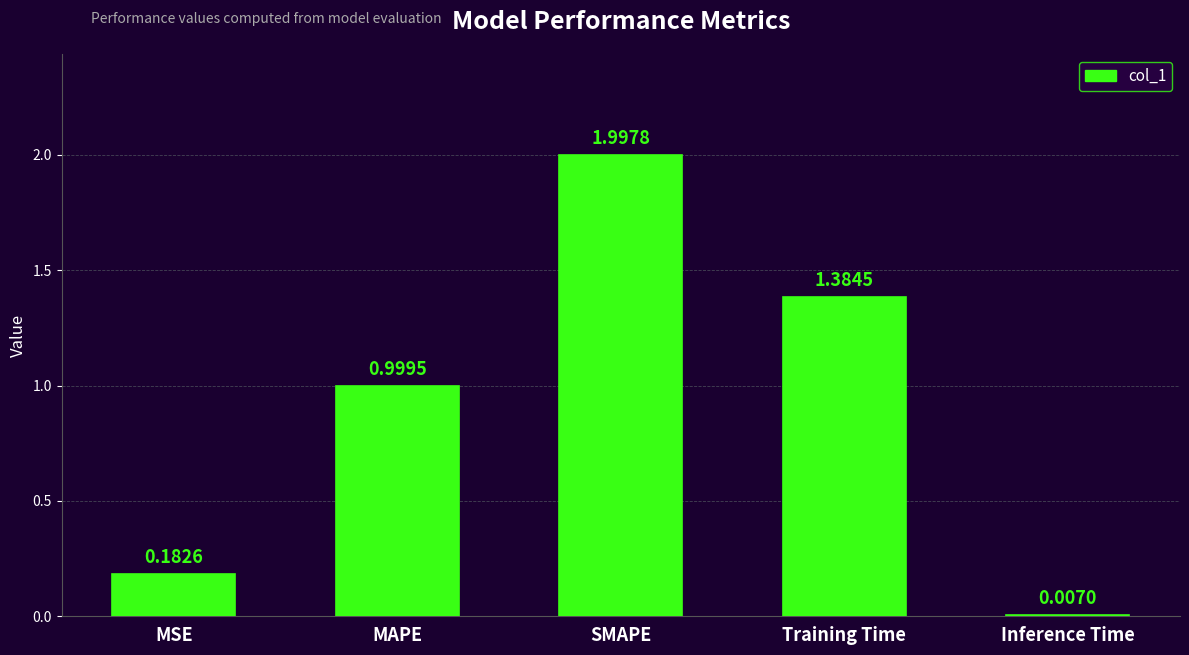

At which label is the value closest to 1?

MAPE